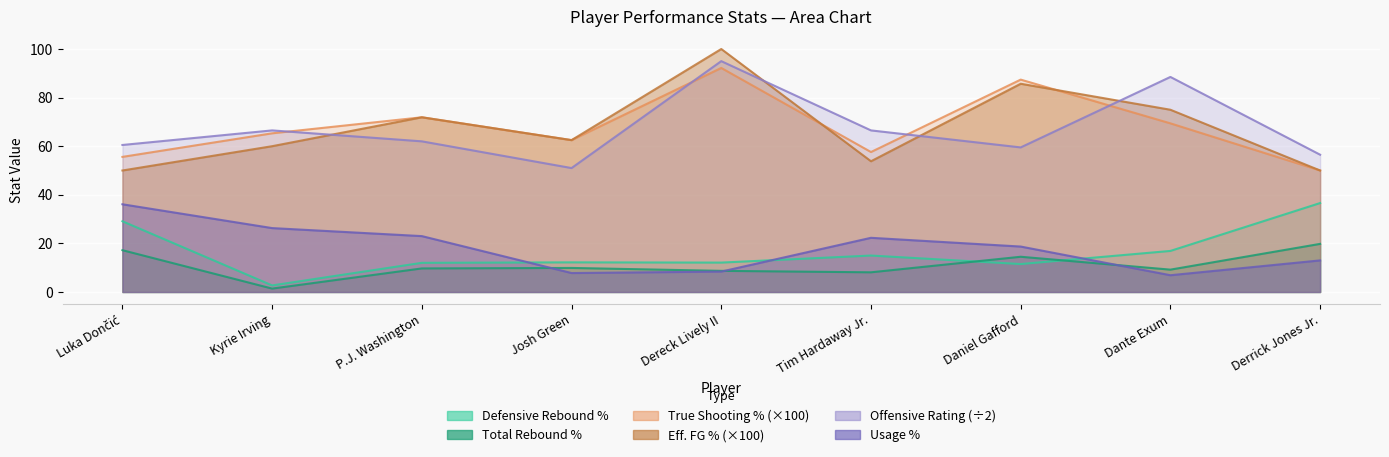

What is the sum of the Defensive Rebound Percentage values at Daniel Gafford and Tim Hardaway Jr.?

26.5